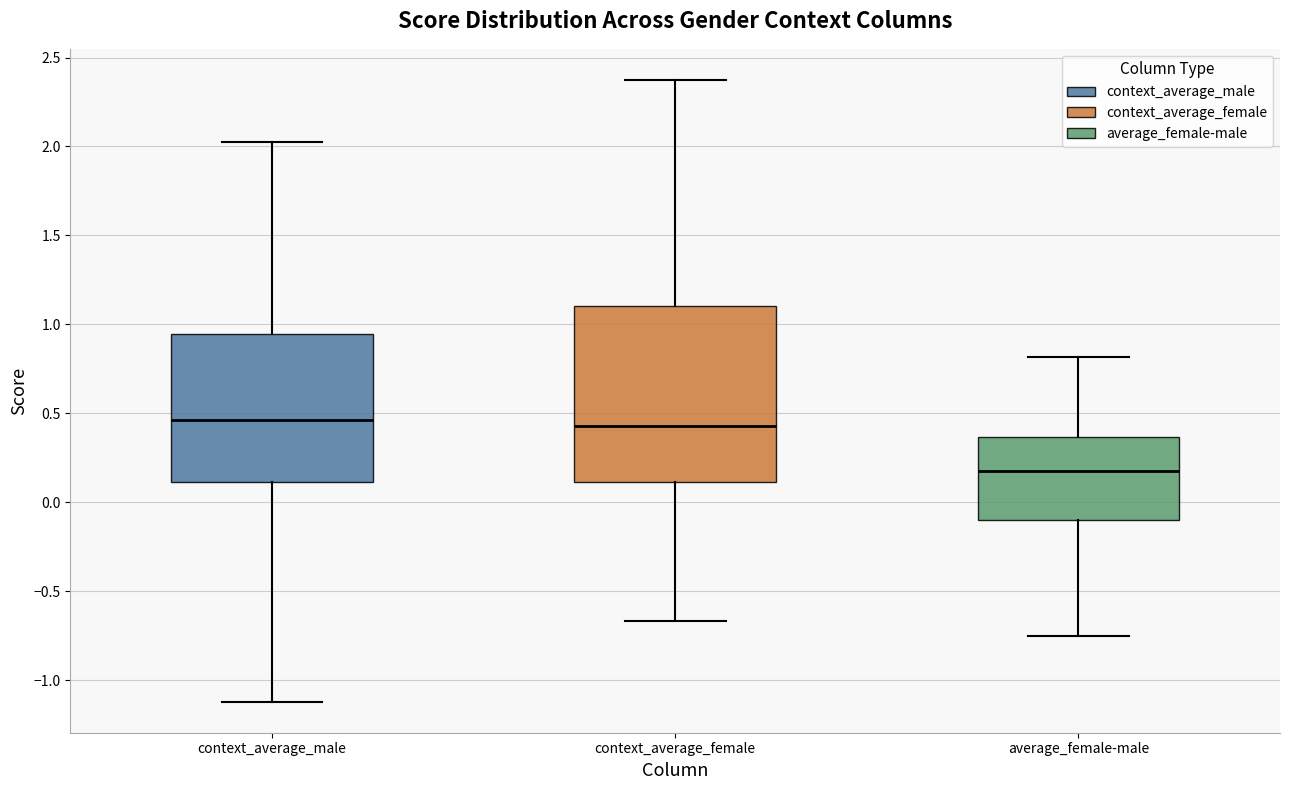

Where does the lower whisker of the box for context_average_female end on the y-axis? The values are not printed on the chart, so give them approximately, as read against the axis.

-0.65